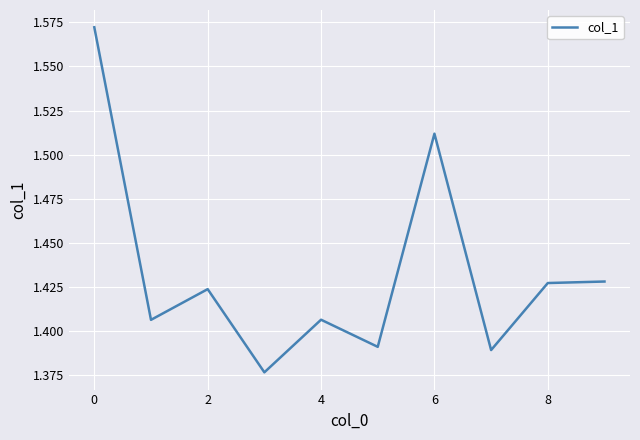

The chart shows a value of 0.9 at 8. True or false?

False